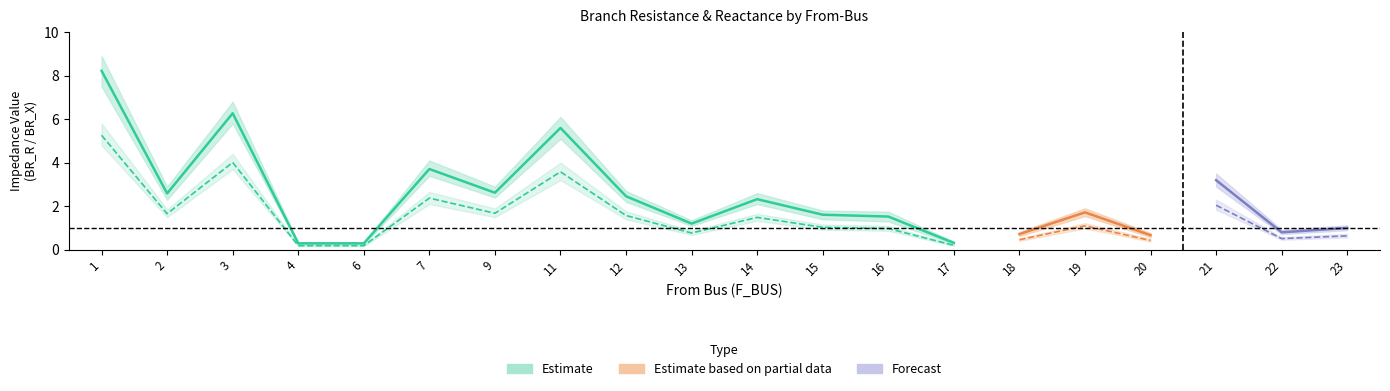

Where is the first local maximum for BR_X?

3